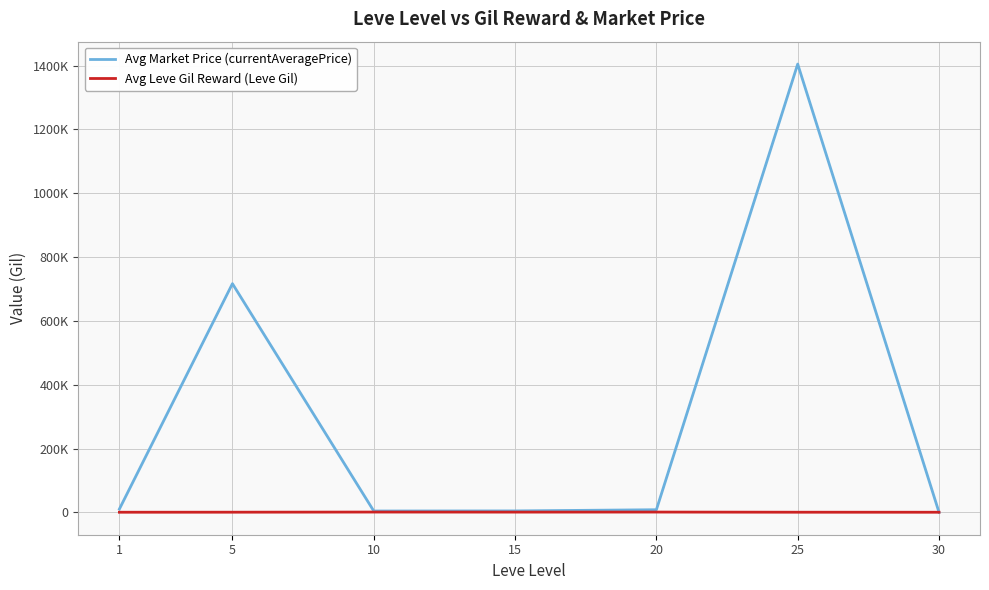

What are all the series names shown in the legend?

Avg Market Price (currentAveragePrice), Avg Leve Gil Reward (Leve Gil)